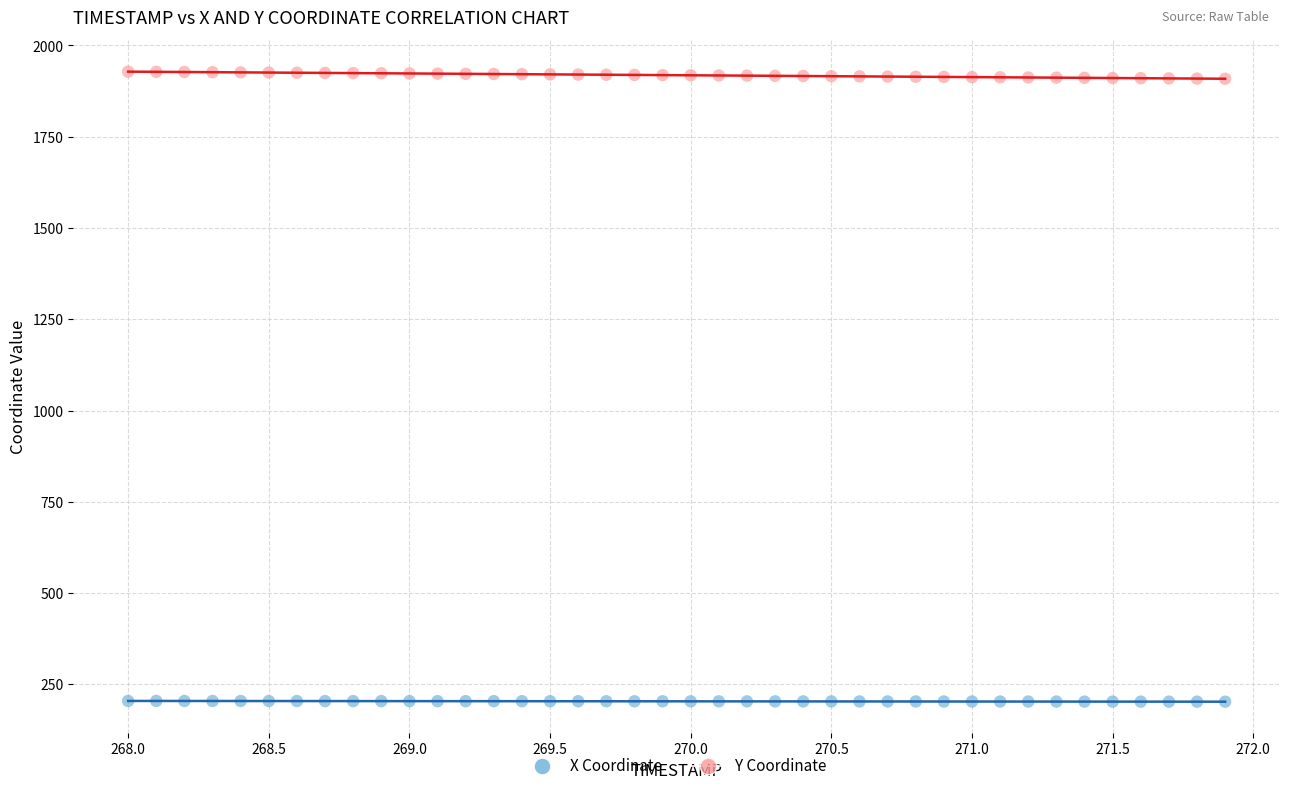

Which series contains the lowest Y value?

X Coordinate